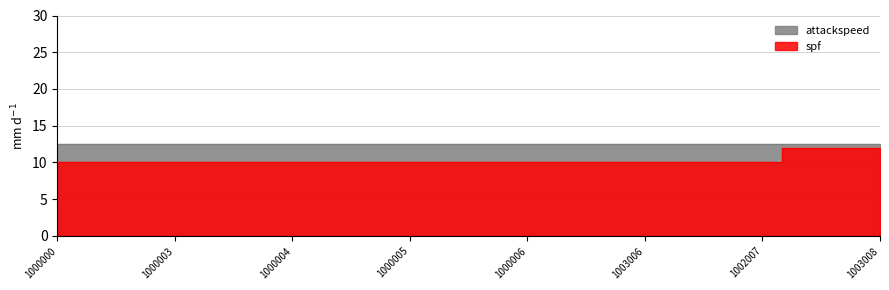

What position from the right is 1000005?

13